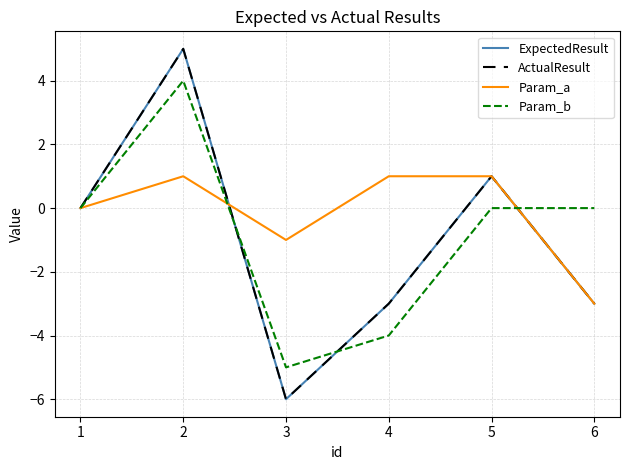

Does the chart have visible grid lines?

Yes